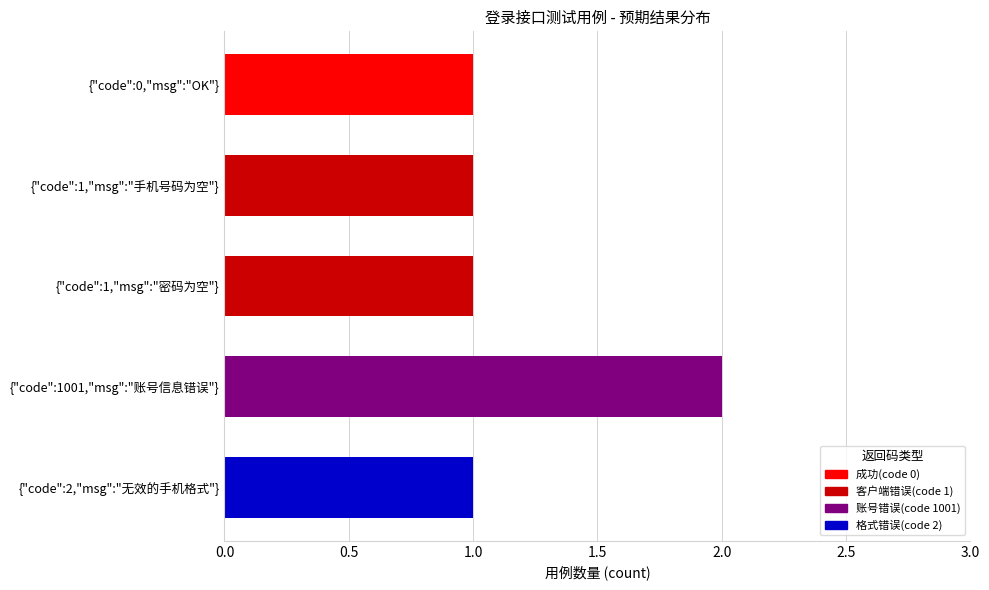

Reading top to bottom, transcribe all the data shown in this chart.

{"code":0,"msg":"OK"}=1	{"code":1,"msg":"手机号码为空"}=1	{"code":1,"msg":"密码为空"}=1	{"code":1001,"msg":"账号信息错误"}=2	{"code":2,"msg":"无效的手机格式"}=1